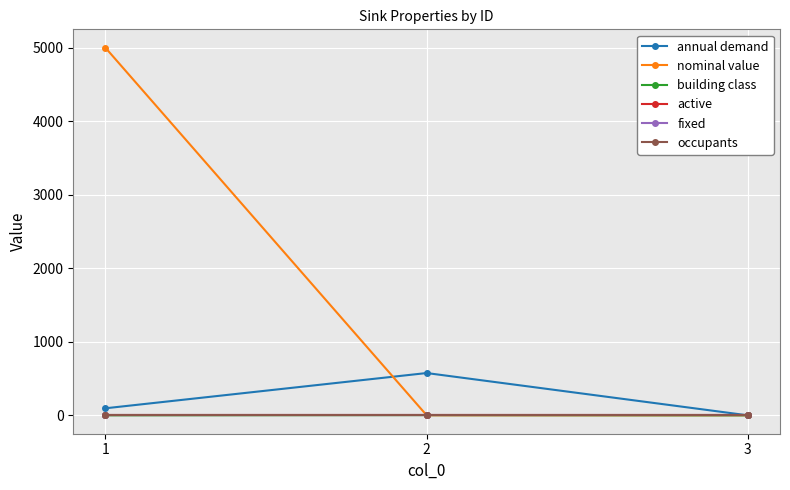

At which label does active reach its minimum?

1